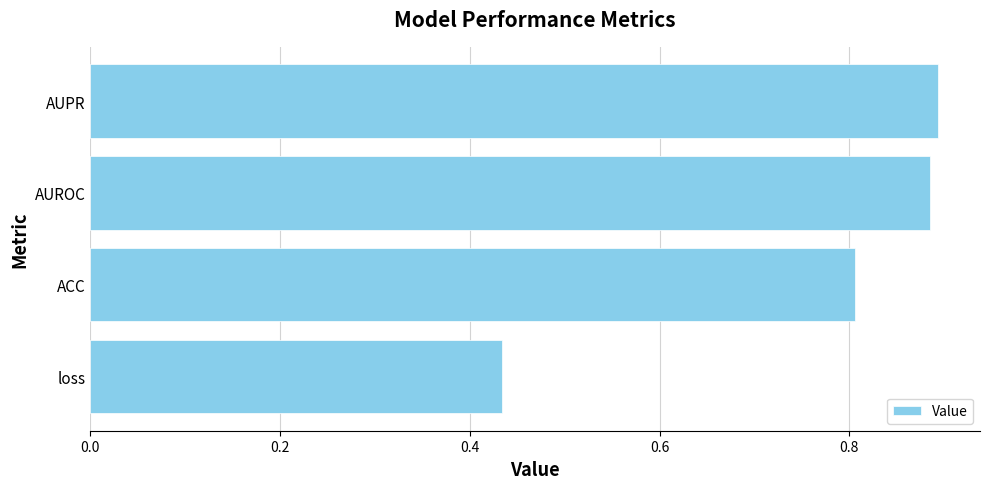

What is the average value?

0.8